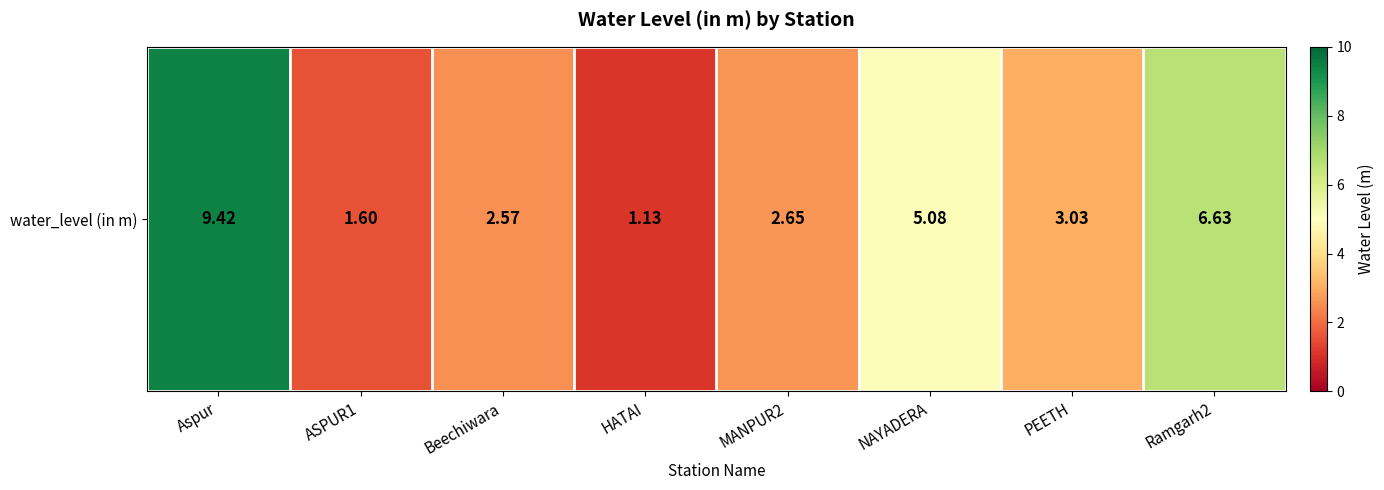

Rank the categories by value from lowest to highest.

HATAI, ASPUR1, Beechiwara, MANPUR2, PEETH, NAYADERA, Ramgarh2, Aspur